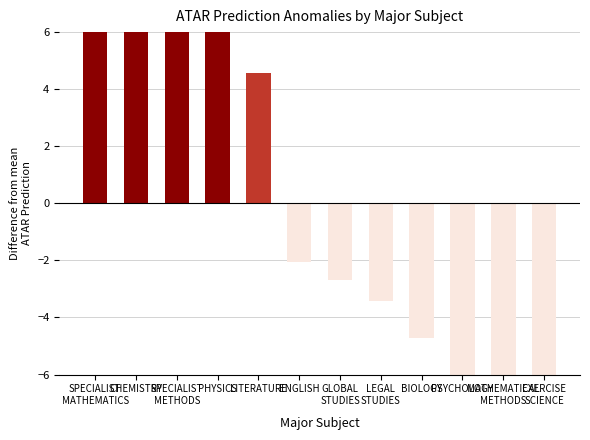

How many bars are there in total?

12